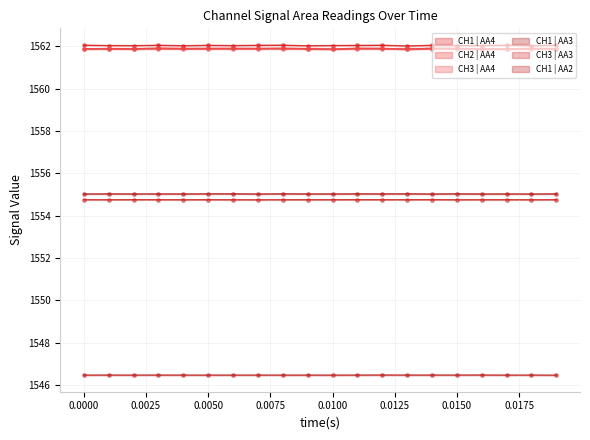

What are all the series names shown in the legend?

CH2 | AA4, CH1 | AA4, CH3 | AA4, CH1 | AA3, CH3 | AA3, CH1 | AA2